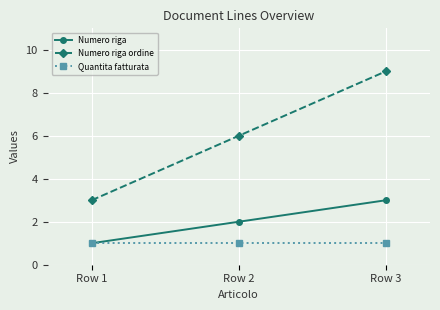

Reading right to left, list all the values displayed in this chart.

Numero riga: 3	2	1
Numero riga ordine: 9	6	3
Quantita fatturata: 1	1	1